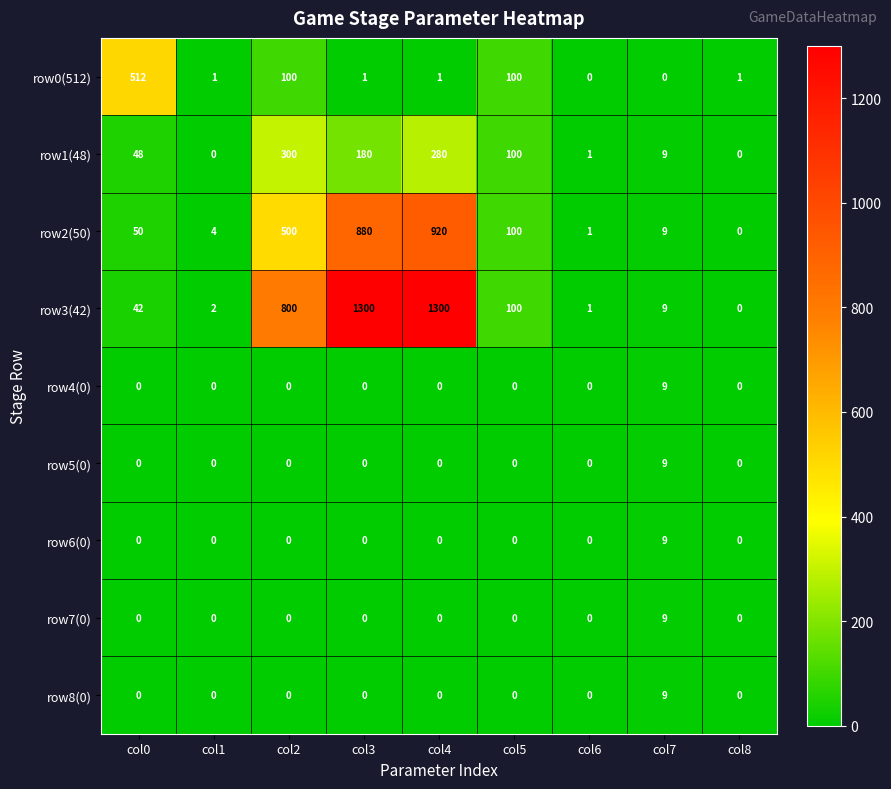

Rank the categories by row2(50) value from lowest to highest.

col8, col6, col1, col7, col0, col5, col2, col3, col4